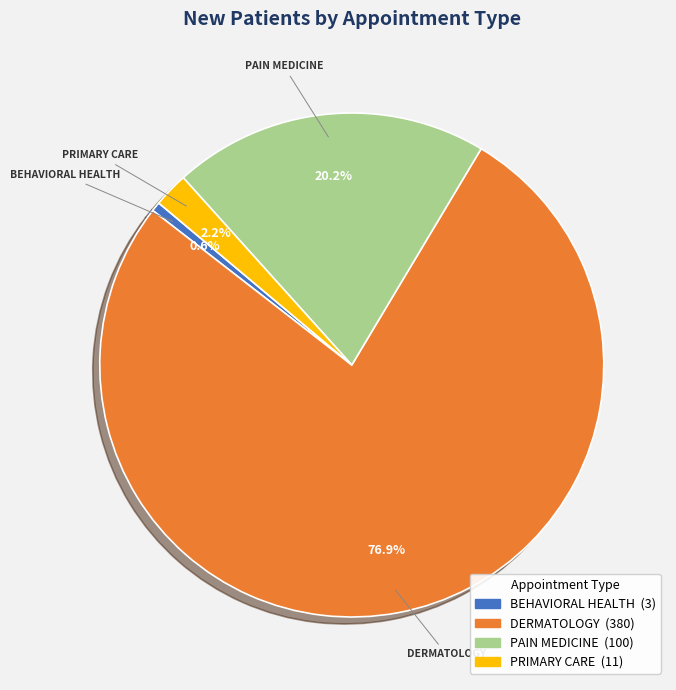

Is there any slice that represents more than half of the pie?

Yes